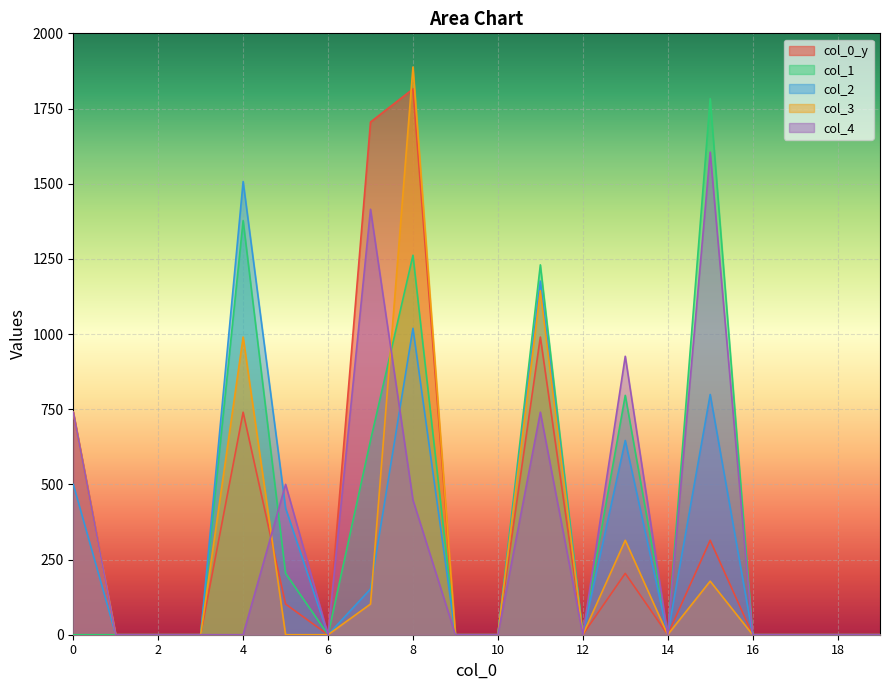

Reading left to right, transcribe all the data shown in this chart.

col_3: 740.0	0.0	0.0	0.0	990.0	0.0	0.0	102.0	1887.9	0.0	0.0	1144.0	0.0	314.0	0.0	178.0	0.0	0.0	0.0	0.0
col_1: 0.0	0.0	0.0	0.0	1377.0	204.0	0.0	646.0	1262.0	0.0	0.0	1230.0	0.0	796.0	0.0	1782.9	0.0	0.0	0.0	0.0
col_2: 500.0	0.0	0.0	0.0	1507.0	421.0	0.0	152.0	1019.0	0.0	0.0	1176.0	0.0	646.0	0.0	799.0	0.0	0.0	0.0	0.0
col_4: 740.0	0.0	0.0	0.0	0.0	500.0	0.0	1414.9	448.0	0.0	0.0	740.0	0.0	926.0	0.0	1604.9	0.0	0.0	0.0	0.0
col_0_y: 740.0	0.0	0.0	0.0	740.0	102.0	0.0	1704.9	1814.9	0.0	0.0	990.0	0.0	204.0	0.0	314.0	0.0	0.0	0.0	0.0